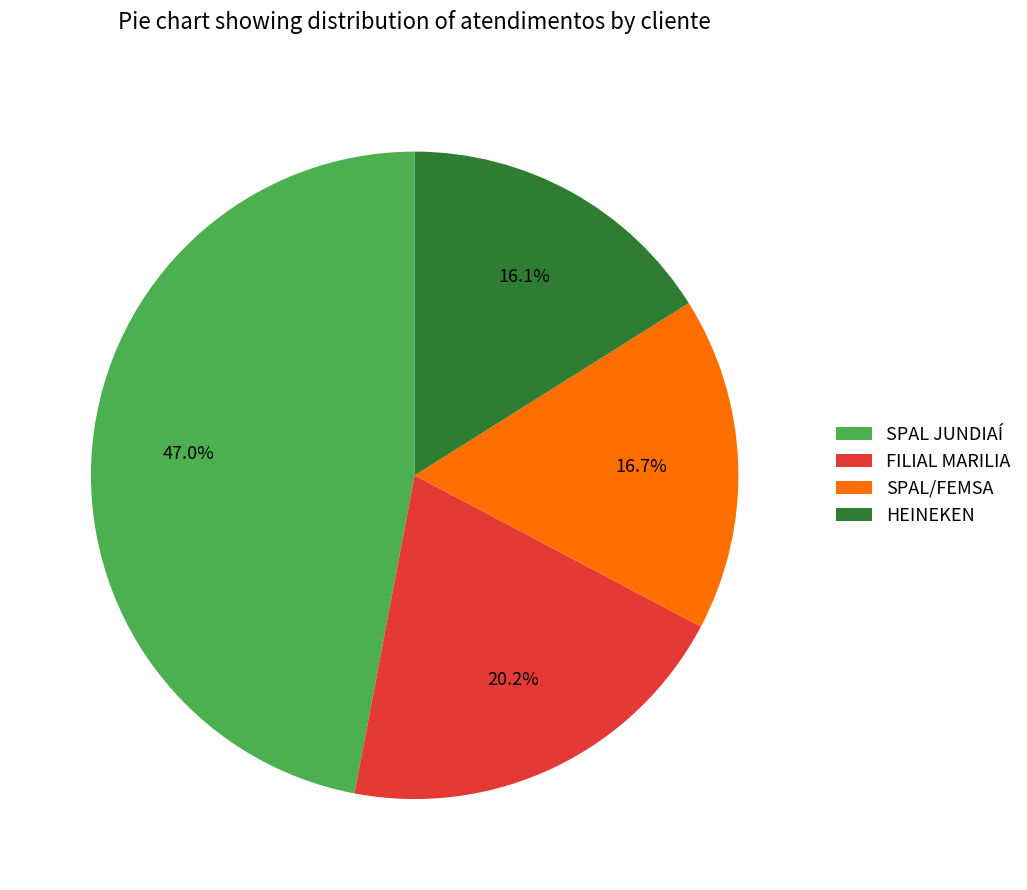

To the nearest percent, what percentage of the pie is FILIAL MARILIA?

20%